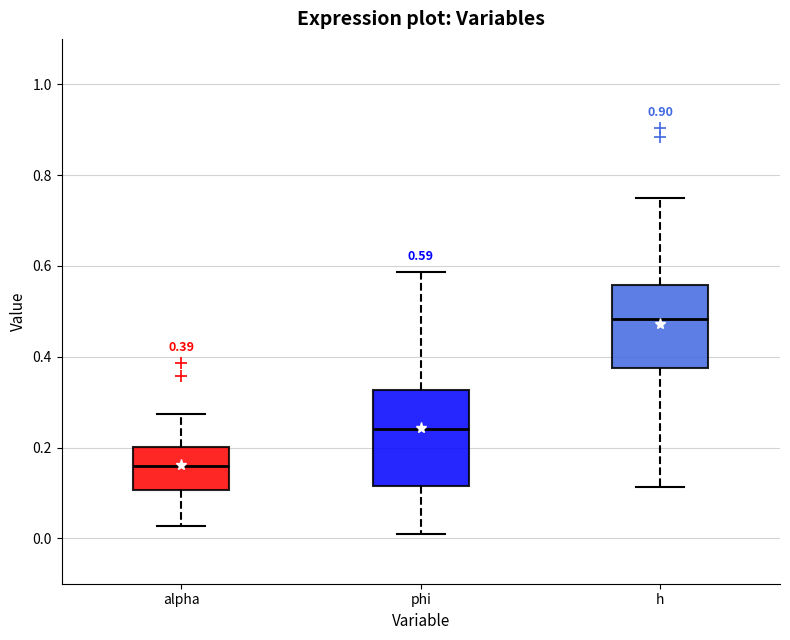

Comparing the boxes themselves (not the whiskers), which one is the tallest?

phi